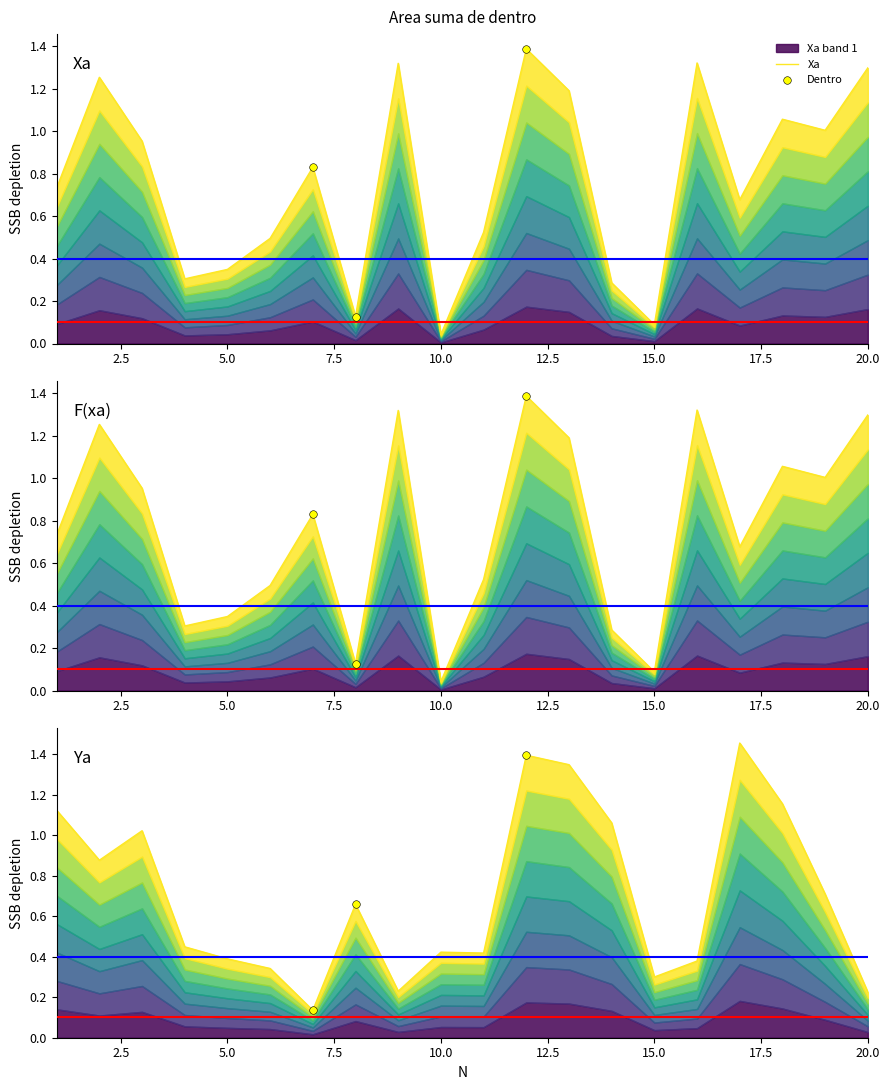

Is the value of Ya at 13 greater than the value of F(xa) at 8?

Yes